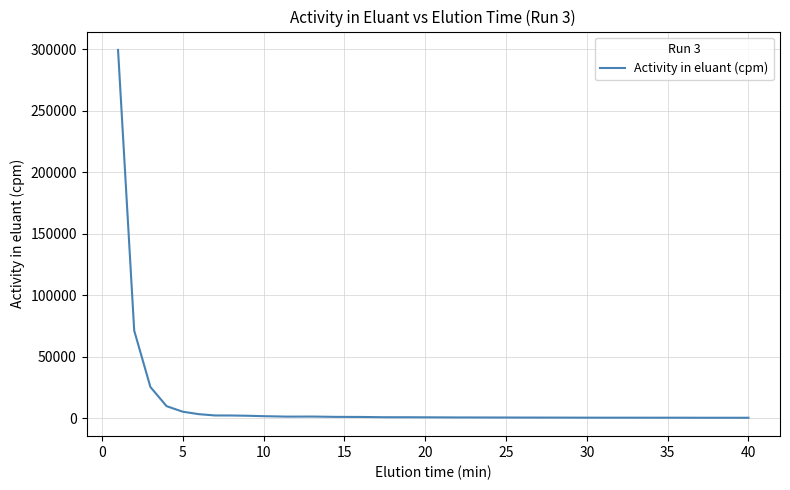

What is the difference between the maximum and minimum values?

299322.2